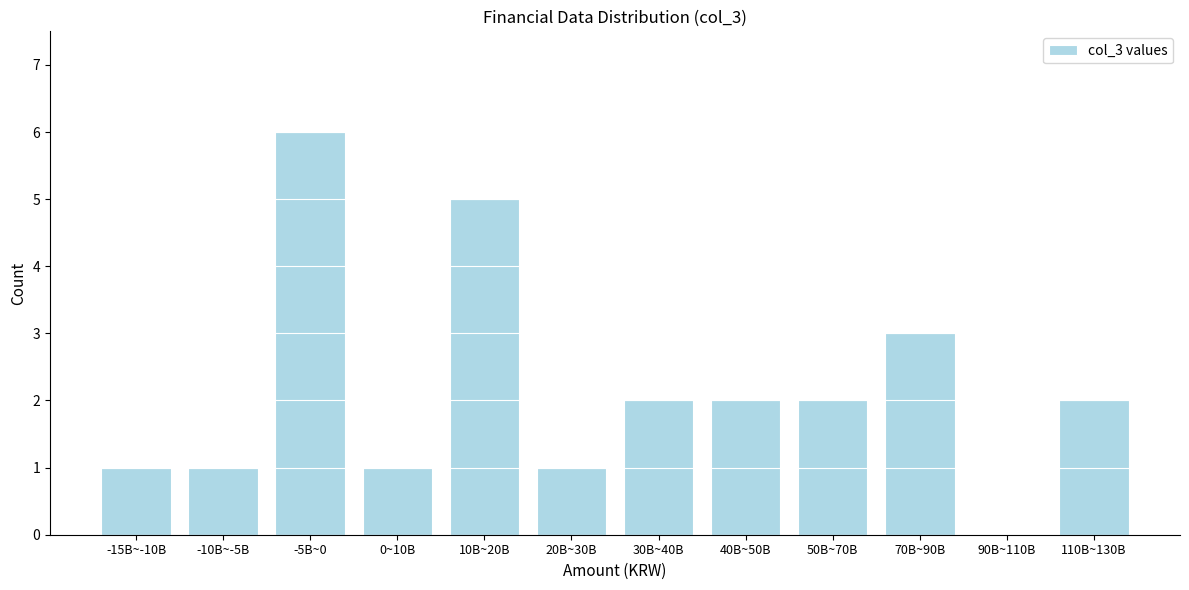

Reading left to right, list all the values displayed in this chart.

-15B~-10B=1	-10B~-5B=1	-5B~0=6	0~10B=1	10B~20B=5	20B~30B=1	30B~40B=2	40B~50B=2	50B~70B=2	70B~90B=3	90B~110B=0	110B~130B=2